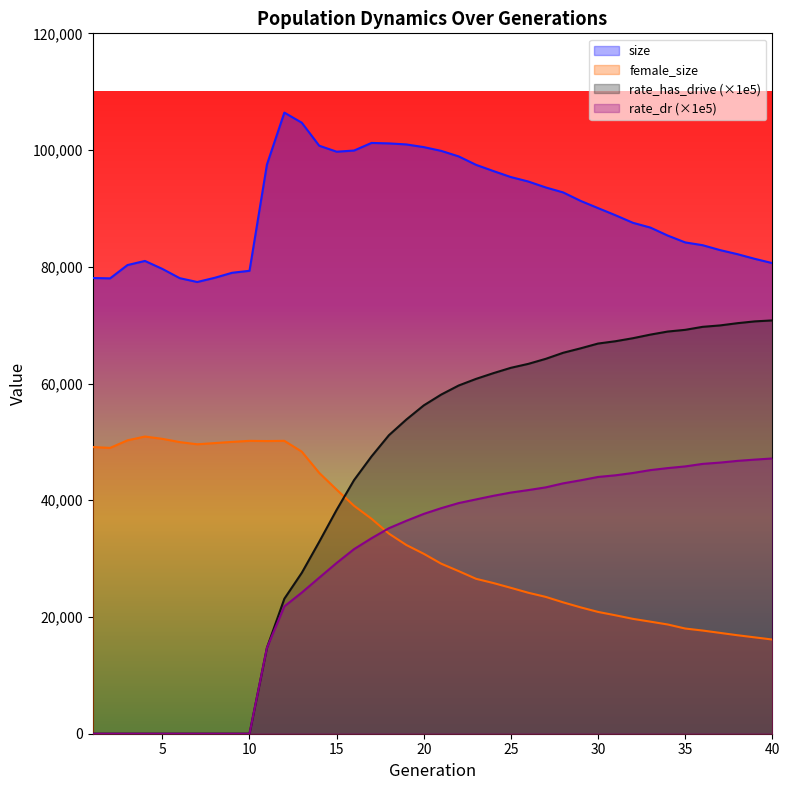

Which category has the highest value across all series?

12